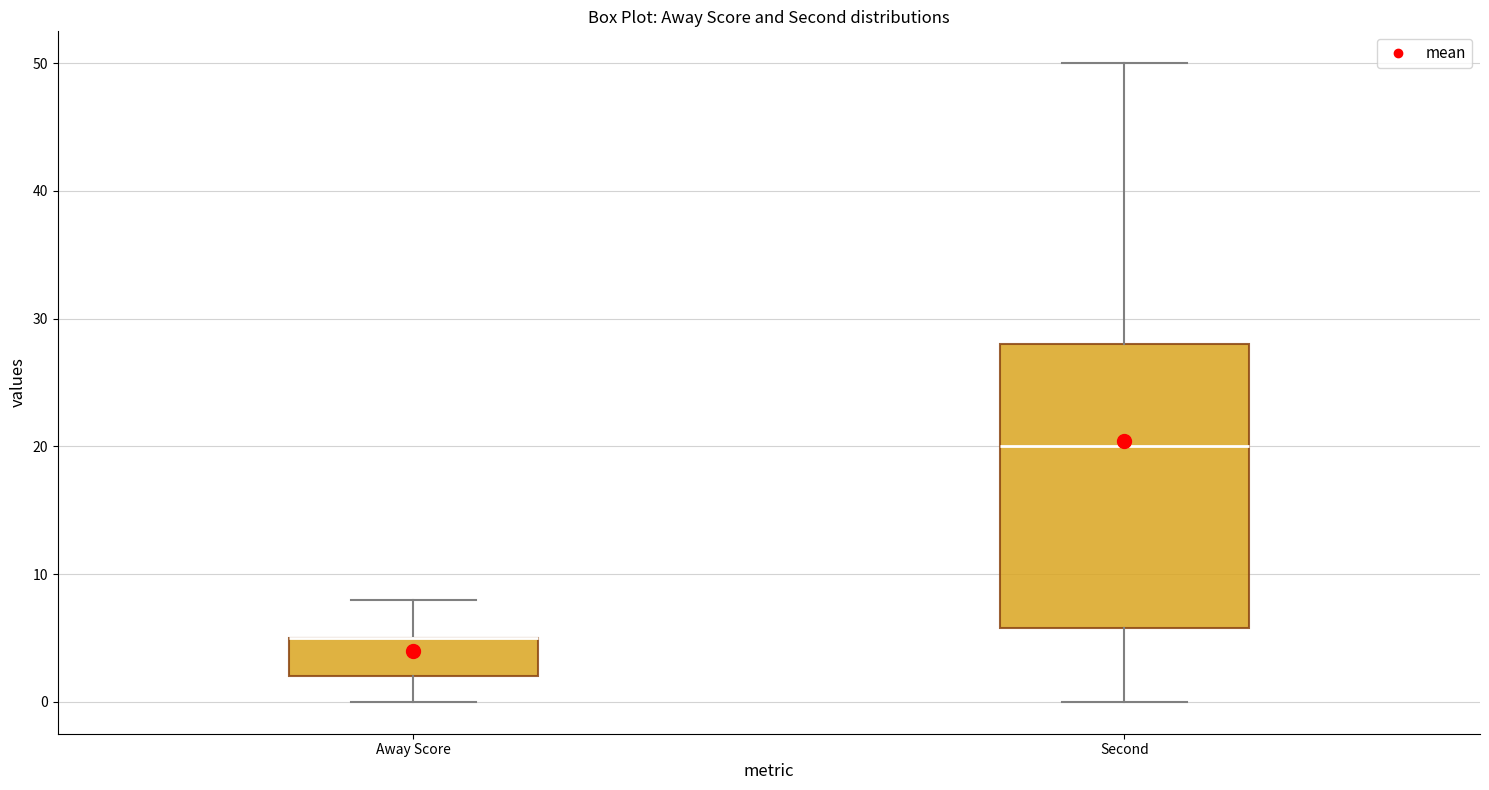

Reading left to right, read every box against the y-axis: the position of its median line, the range the box covers, and the ends of its whiskers. The values are not printed on the chart, so give them approximately, as read against the axis.

Away Score: median 5 (drawn on the box's upper edge), box 2 to 5, whiskers 0 to 8
Second: median 20, box 6 to 28, whiskers 0 to 50